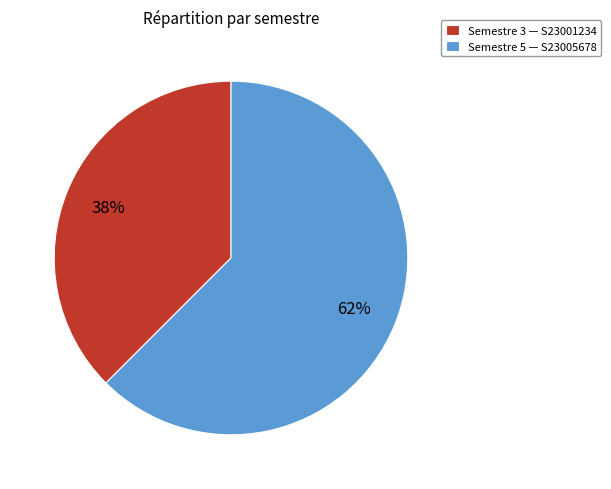

Which has a higher value, Semestre 3 — S23001234 or Semestre 5 — S23005678?

Semestre 5 — S23005678